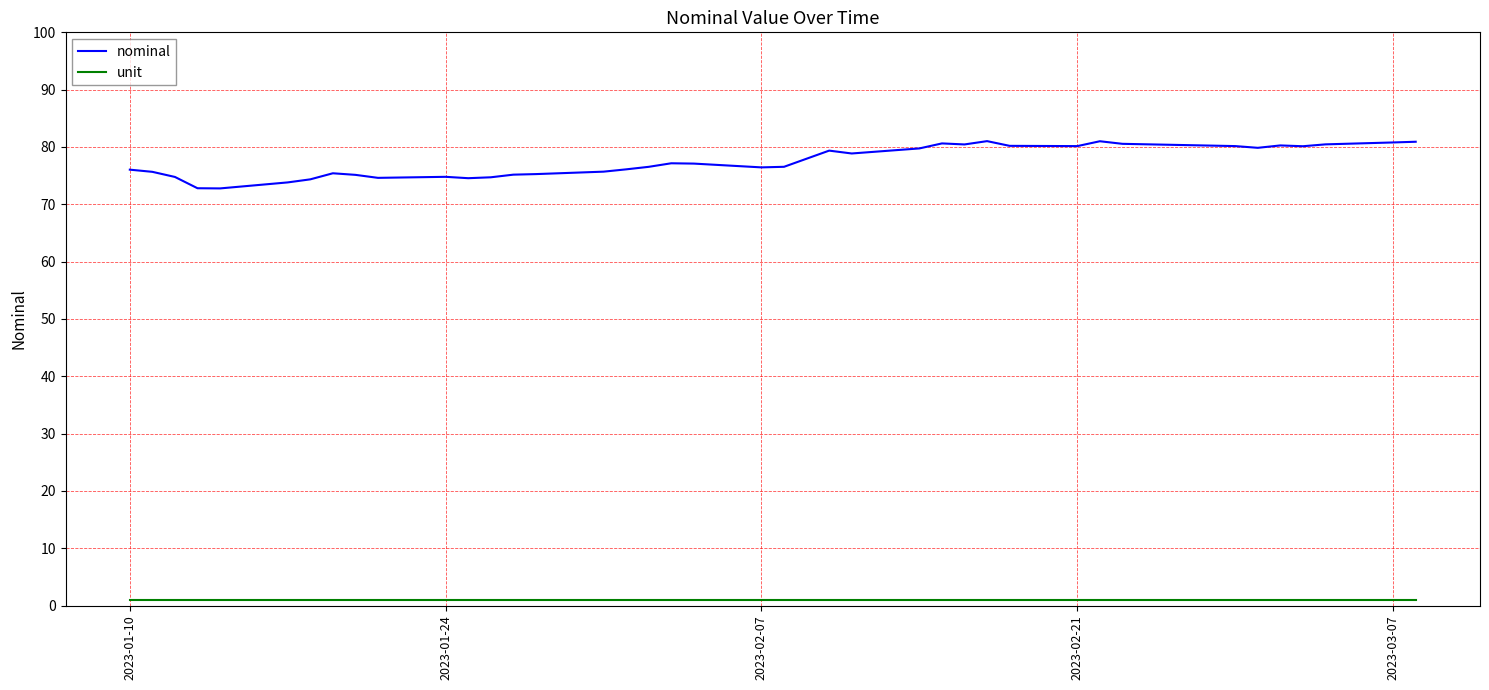

True or false: nominal and unit cross at least once.

False